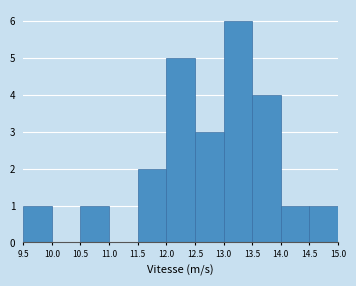

Reading left to right, transcribe this chart: for each bar, give the range it covers on the x-axis and its height. The values are not printed on the chart, so give them approximately, as read against the axis.

9.5 to 10.0: 1
10.0 to 10.5: 0
10.5 to 11.0: 1
11.0 to 11.5: 0
11.5 to 12.0: 2
12.0 to 12.5: 5
12.5 to 13.0: 3
13.0 to 13.5: 6
13.5 to 14.0: 4
14.0 to 14.5: 1
14.5 to 15.0: 1